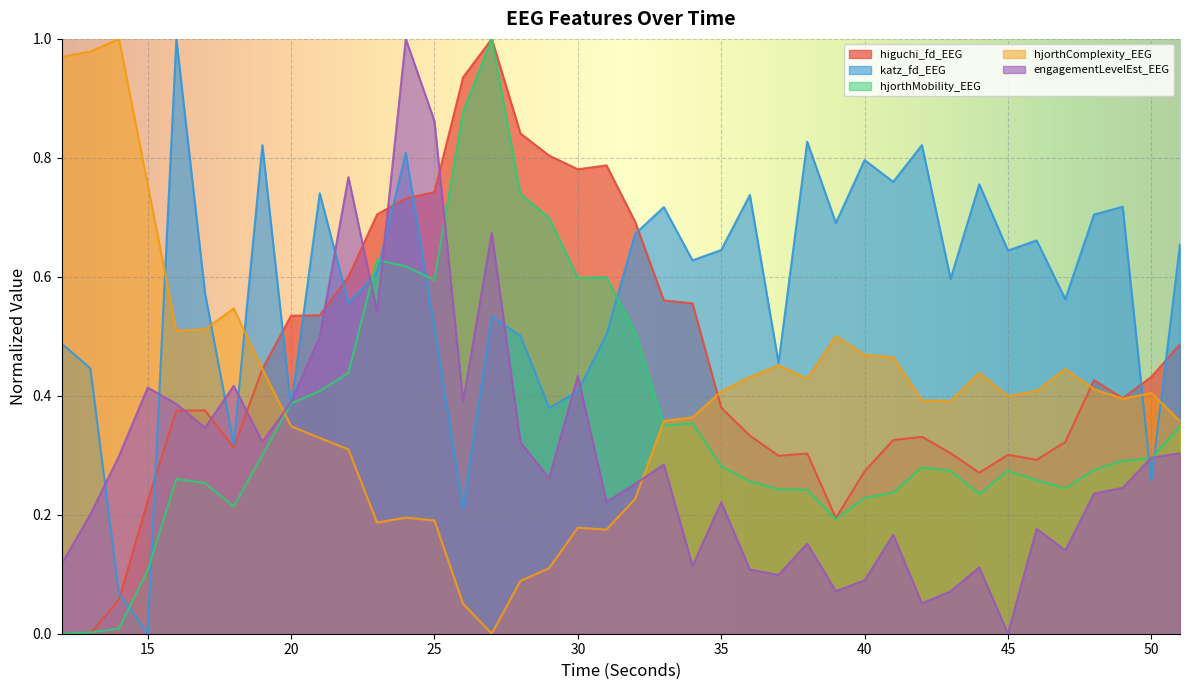

What is the sum of the higuchi_fd_EEG values at 40 and 27?

1.3